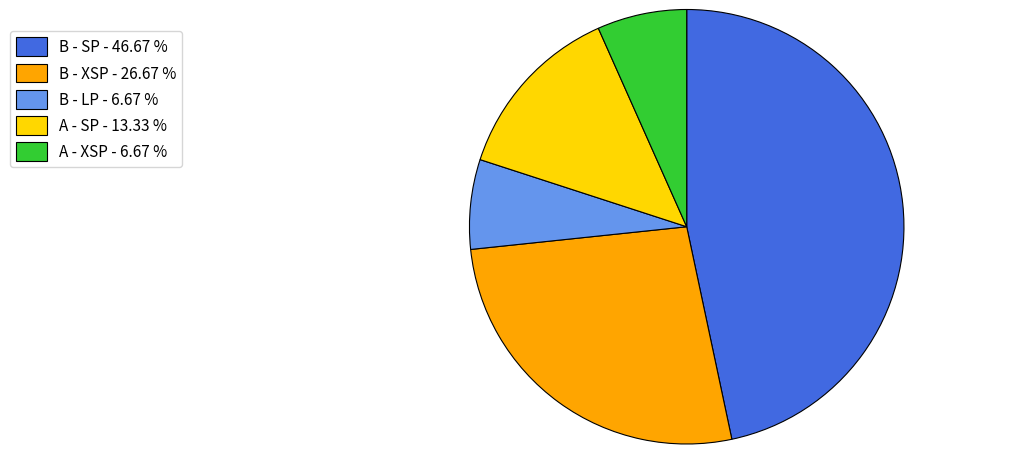

Which has a higher value, B - XSP - 26.67 % or B - SP - 46.67 %?

B - SP - 46.67 %